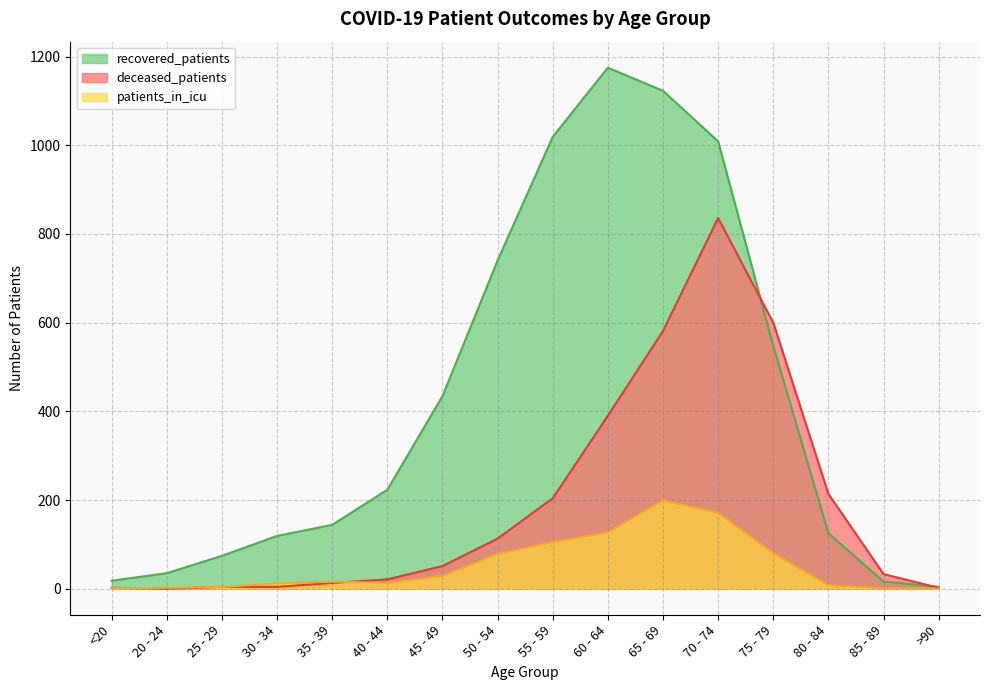

How many data points in patients_in_icu are less than 16?

8